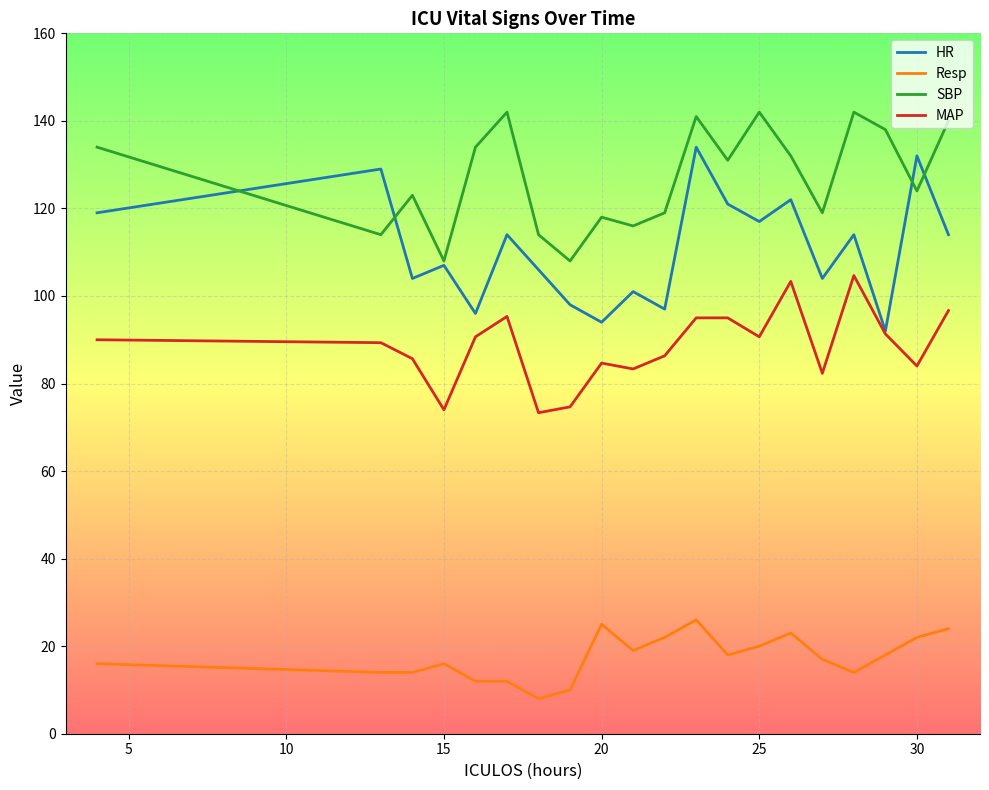

What is the difference between the maximum and minimum values in the SBP series?

34.0